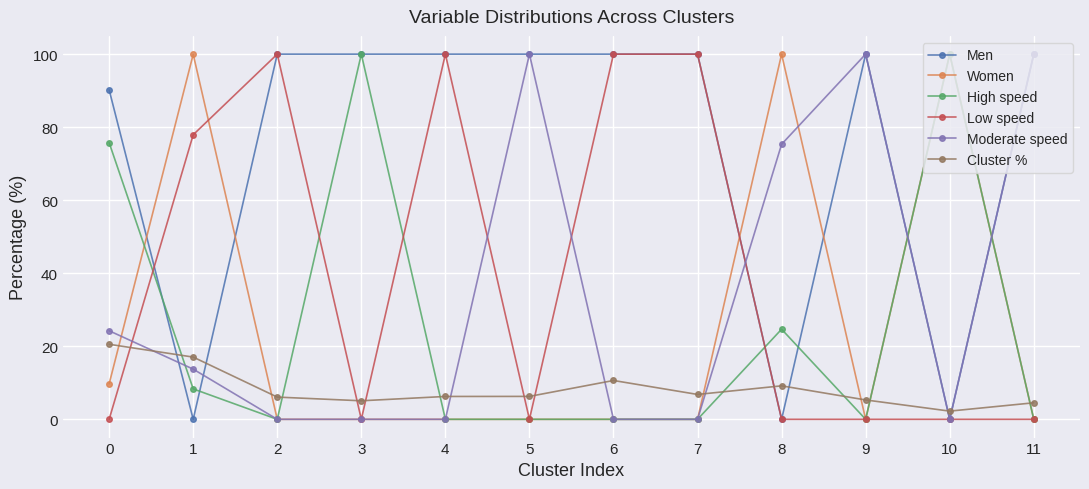

What is the highest value of the Moderate speed series?

100.0